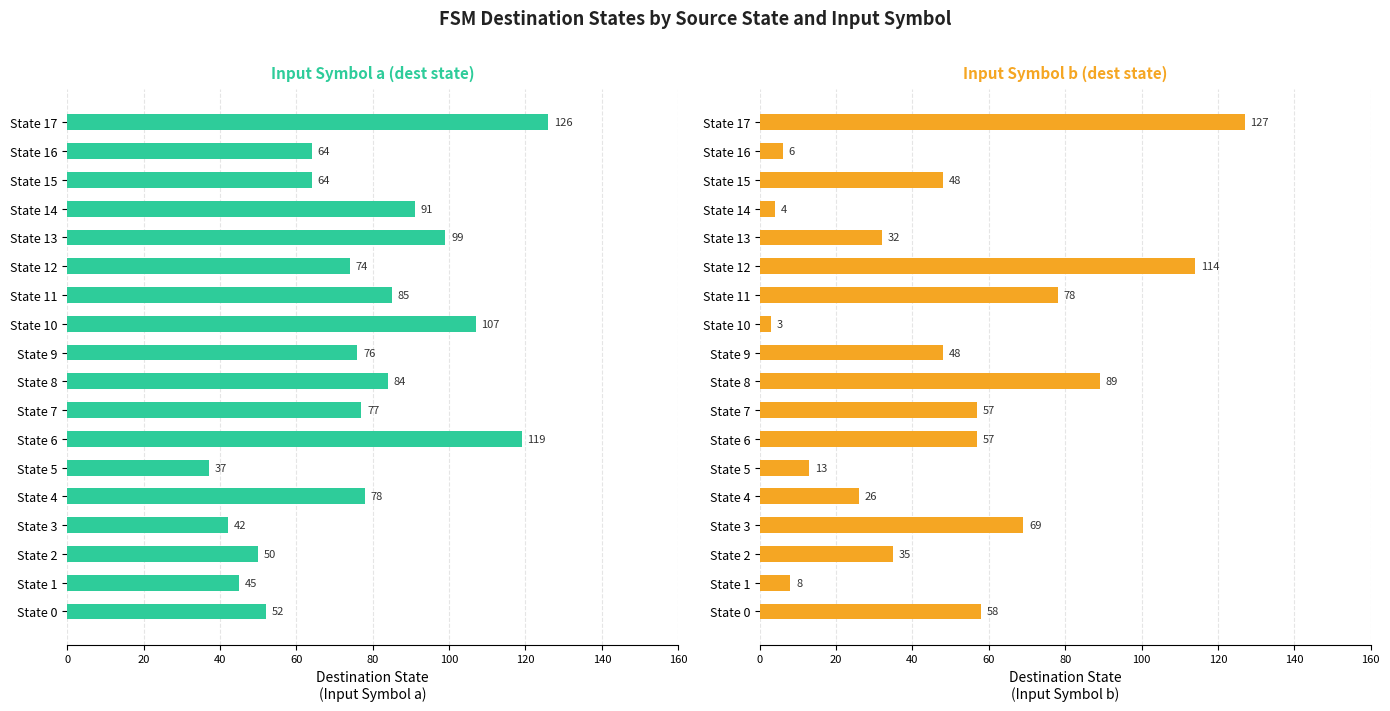

List the series in order of their peak value, lowest first.

Input Symbol a, Input Symbol b